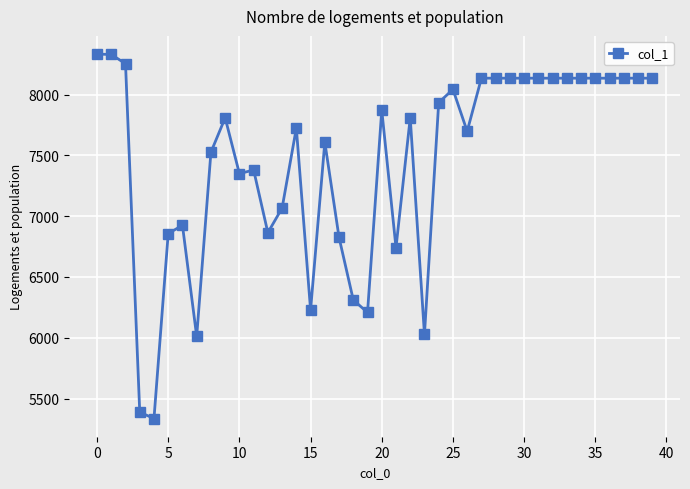

True or false: the data has more than 0 interior local peaks.

True